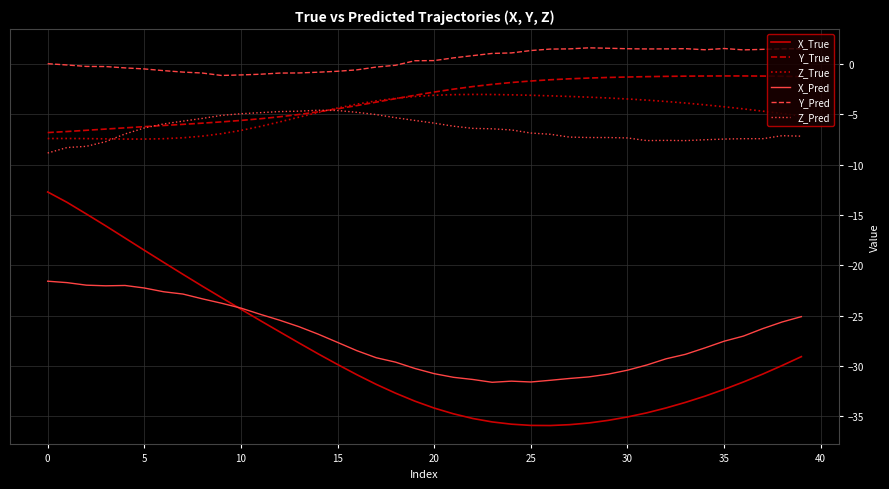

What are all the series names shown in the legend?

X_True, Y_True, Z_True, X_Pred, Y_Pred, Z_Pred